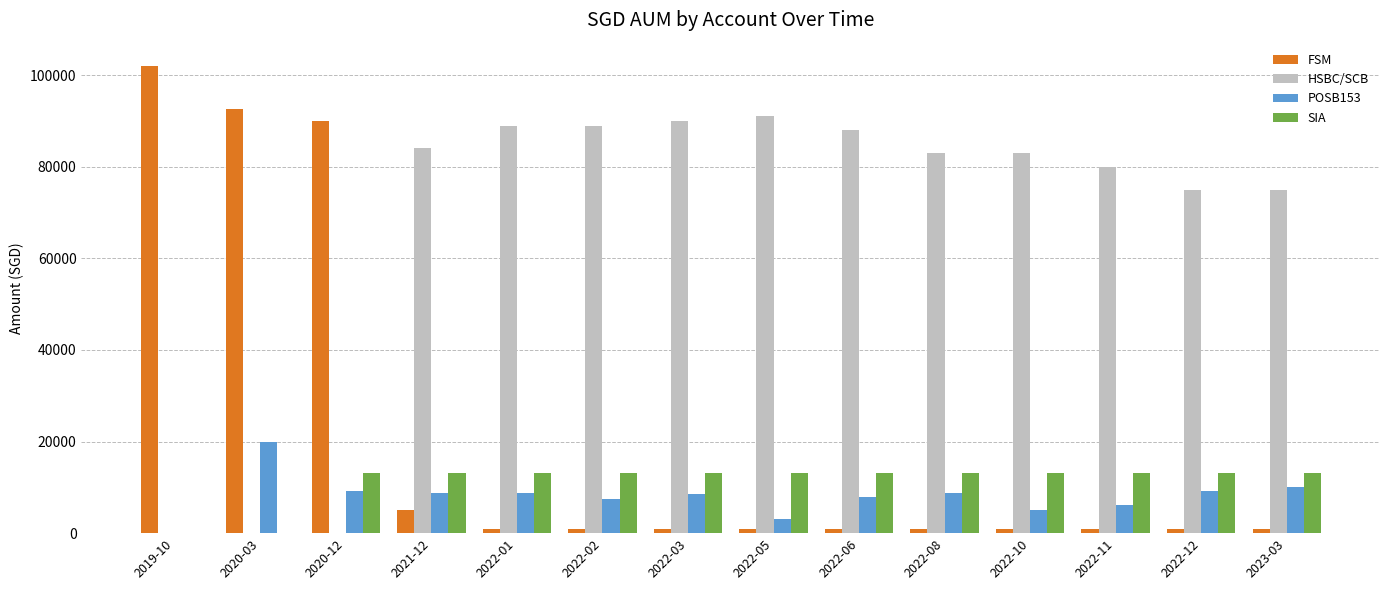

How many categories are shown in the chart?

14